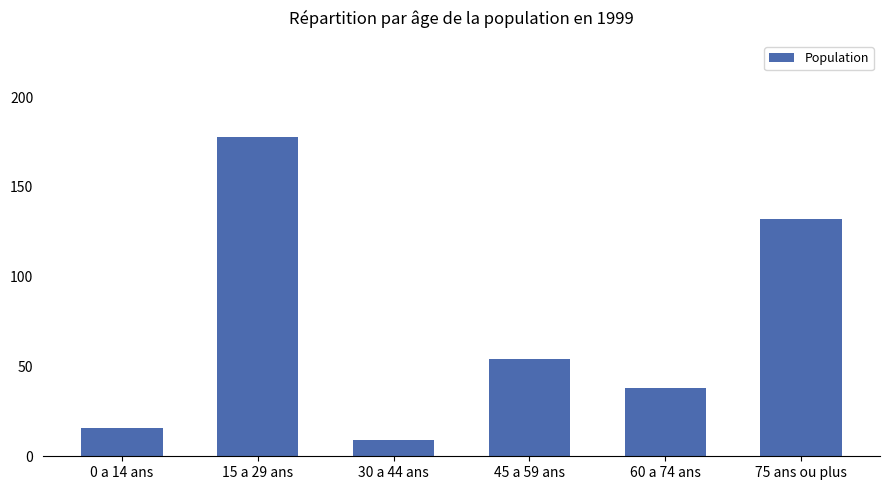

Reading left to right, list all the values displayed in this chart.

16	178	9	54	38	132